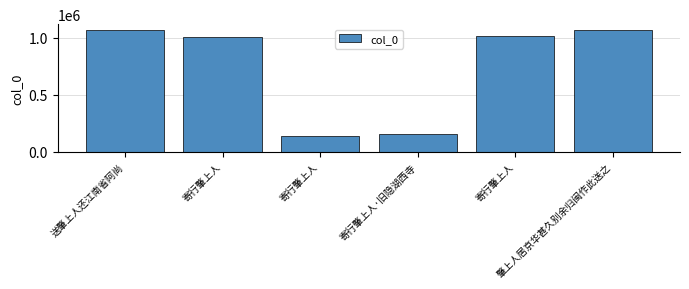

Where does the data first go above 1018582?

送肇上人还江南省阿尚